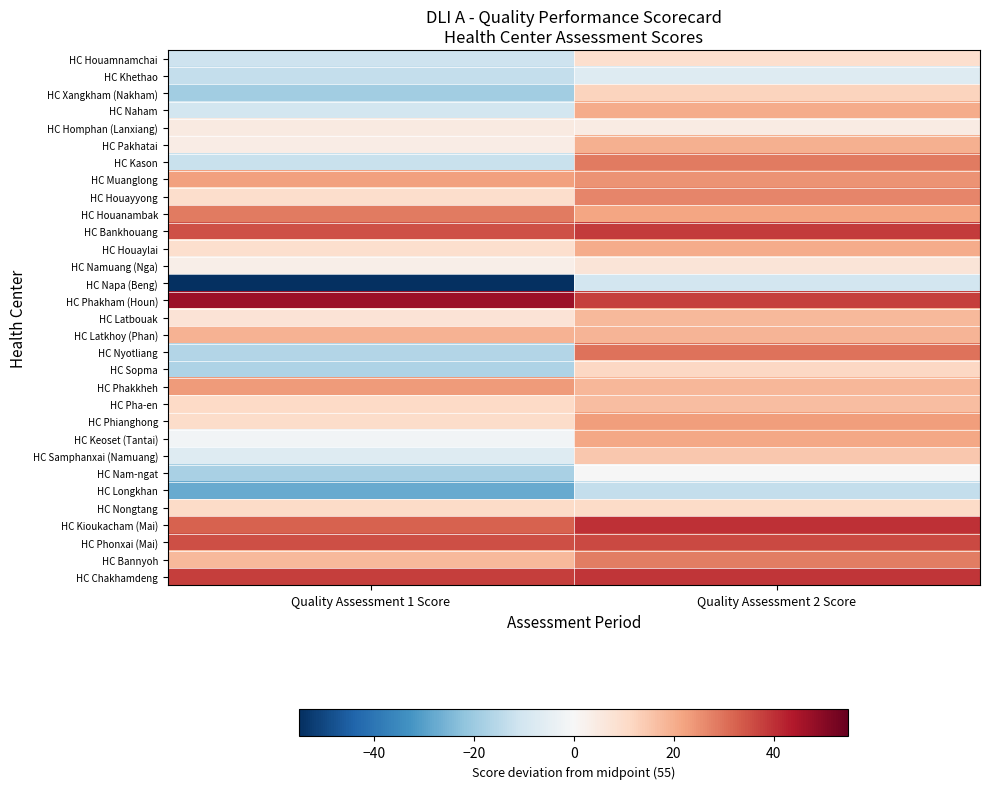

How many categories are shown in the chart?

2